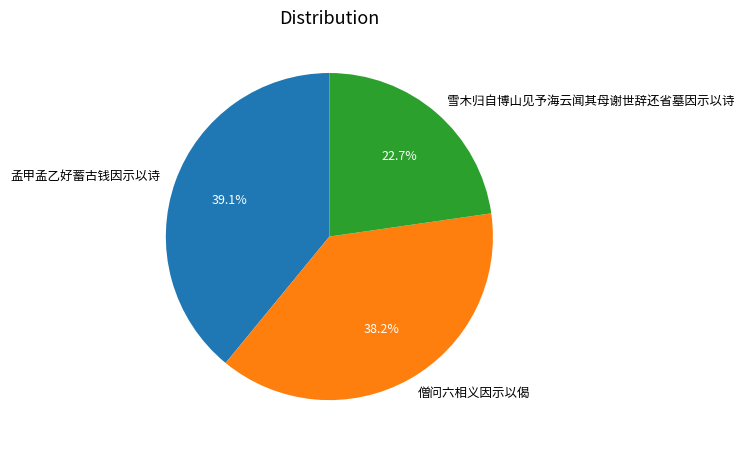

Count the number of slices in the pie.

3